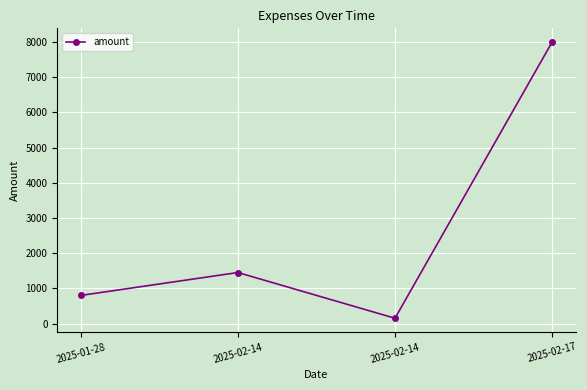

Reading left to right, list all the values displayed in this chart.

2025-01-28=799	2025-02-14=1450	2025-02-14=150	2025-02-17=8000